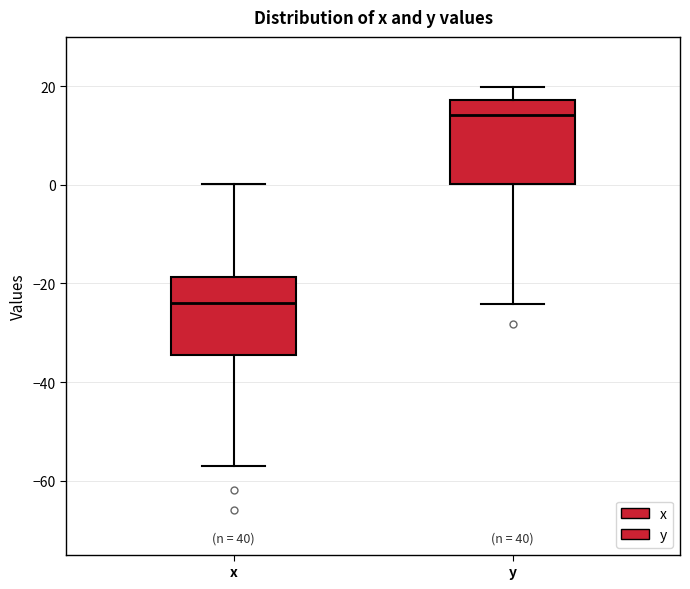

Where does the median line of the box for x sit on the y-axis? The values are not printed on the chart, so give them approximately, as read against the axis.

-24